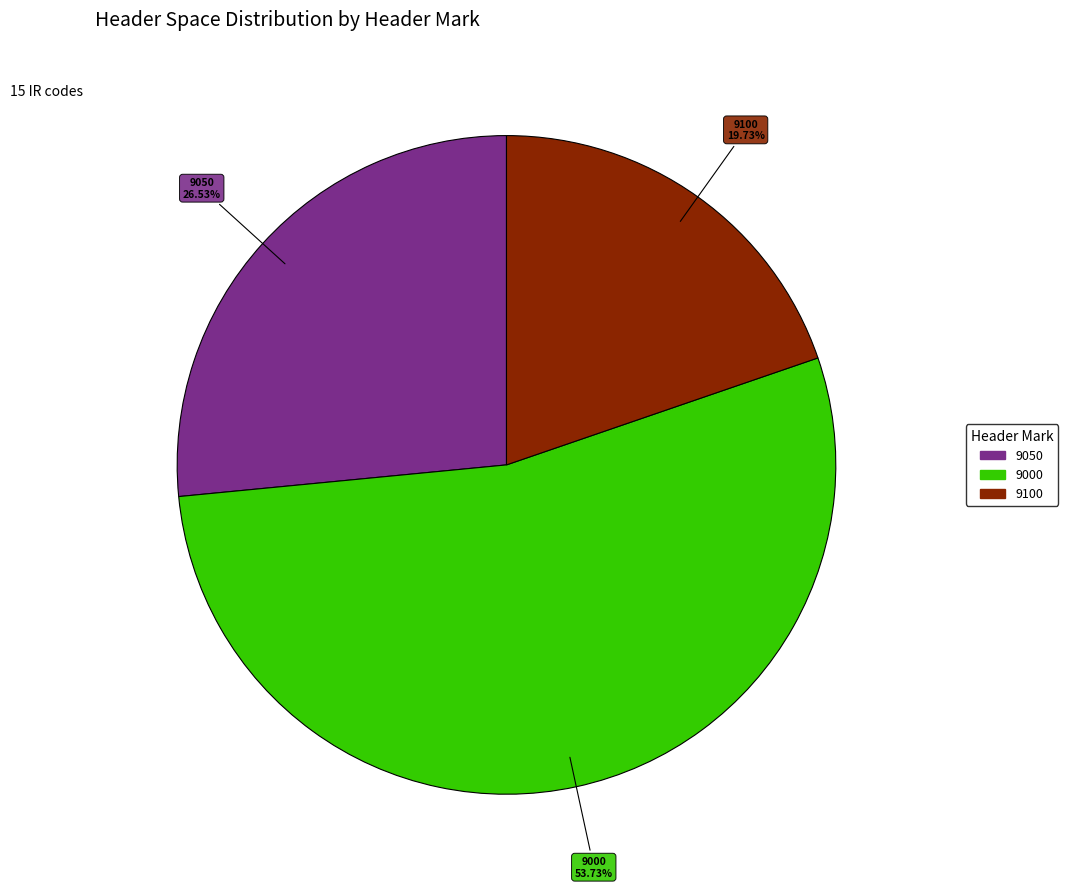

Is there any slice that represents more than half of the pie?

Yes